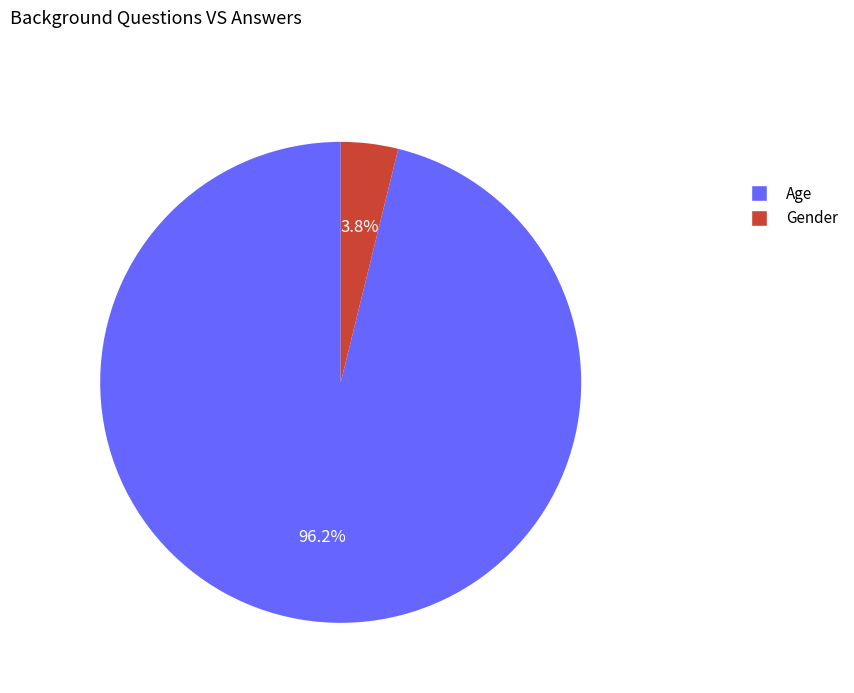

True or false: Age accounts for 83% of the total.

False